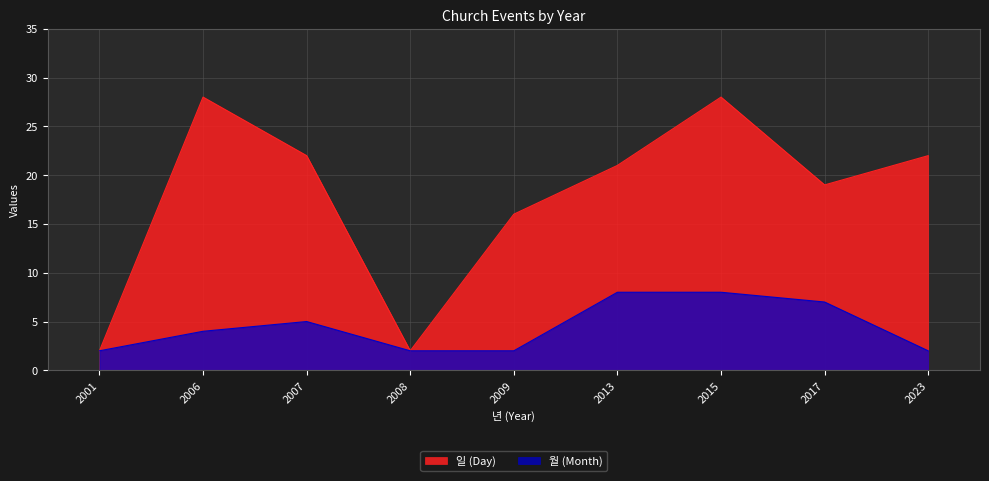

Is it true that 월 (Month) equals 2 at 2023?

True